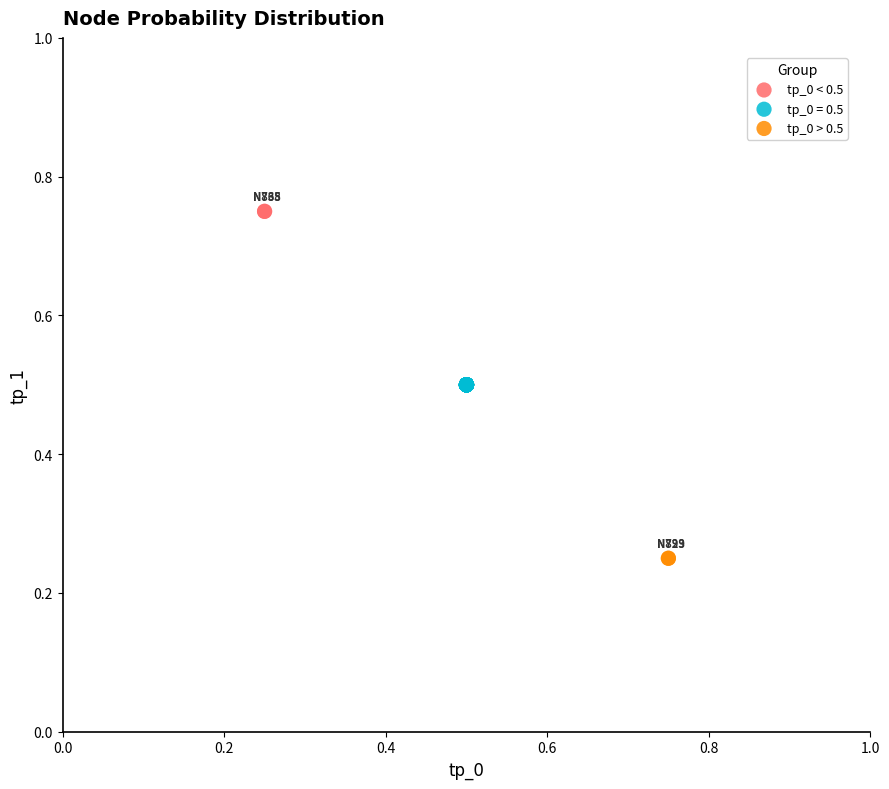

What are all the series names shown in the legend?

tp_0 < 0.5, tp_0 = 0.5, tp_0 > 0.5